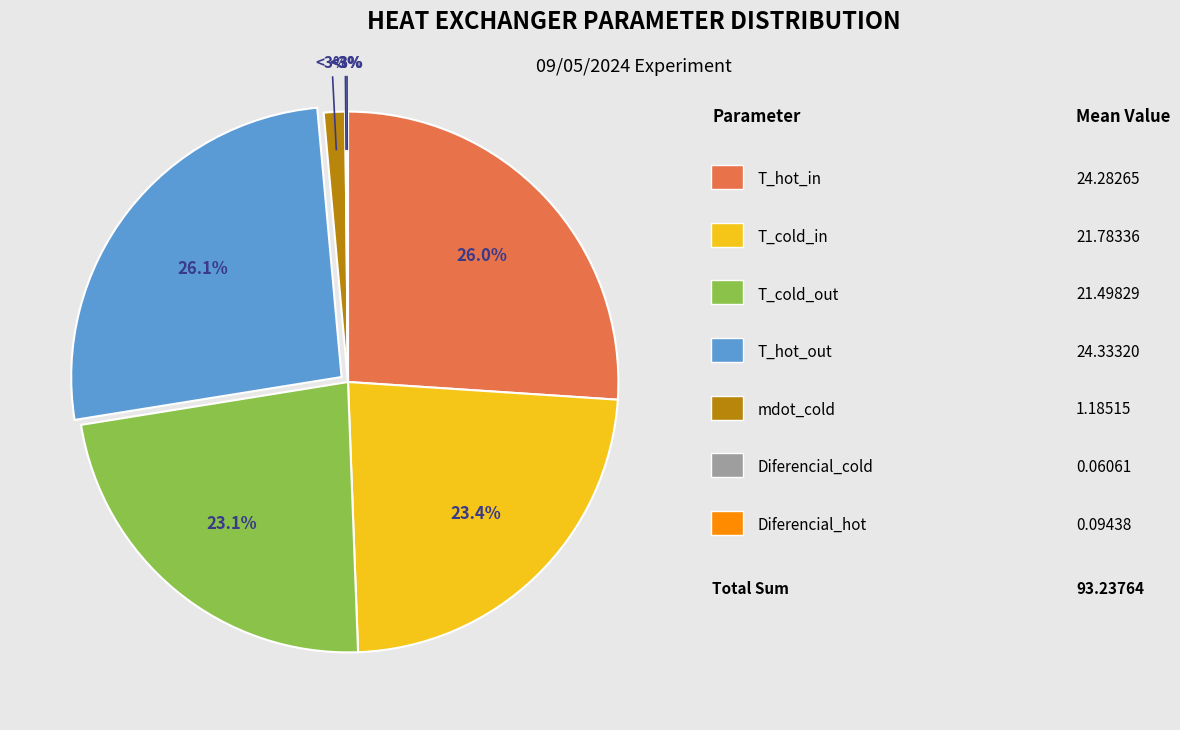

Is it true that Diferencial_cold is 0% of the pie?

True